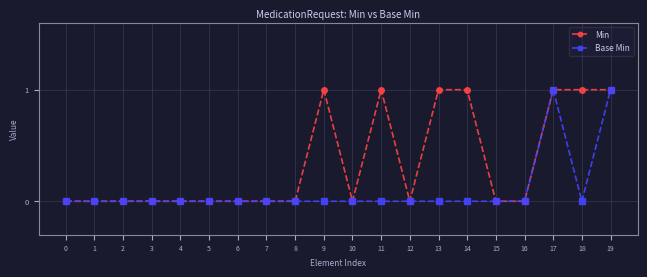

True or false: Base Min has more than 0 points higher than both neighbors.

True